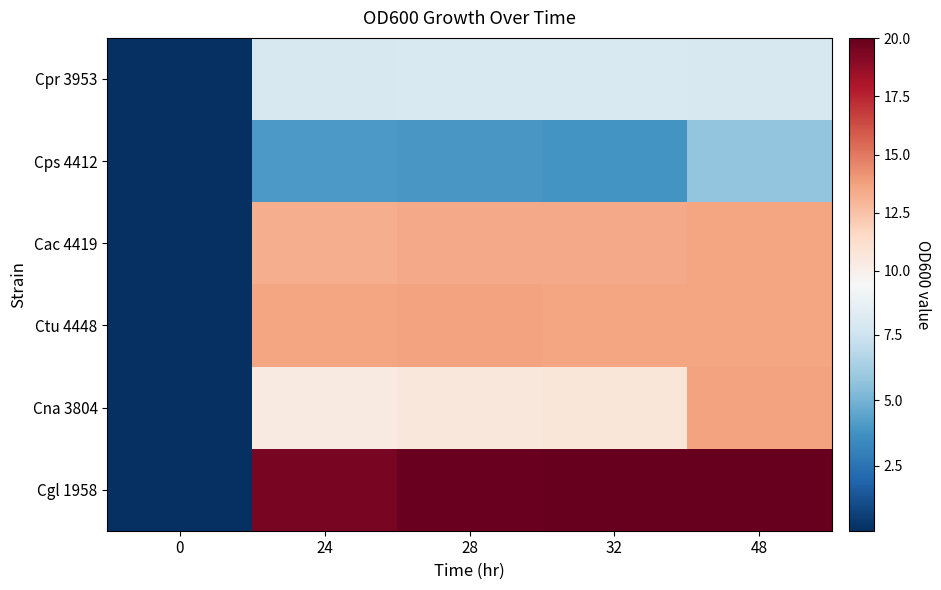

What is the maximum value shown in the chart?

20.0